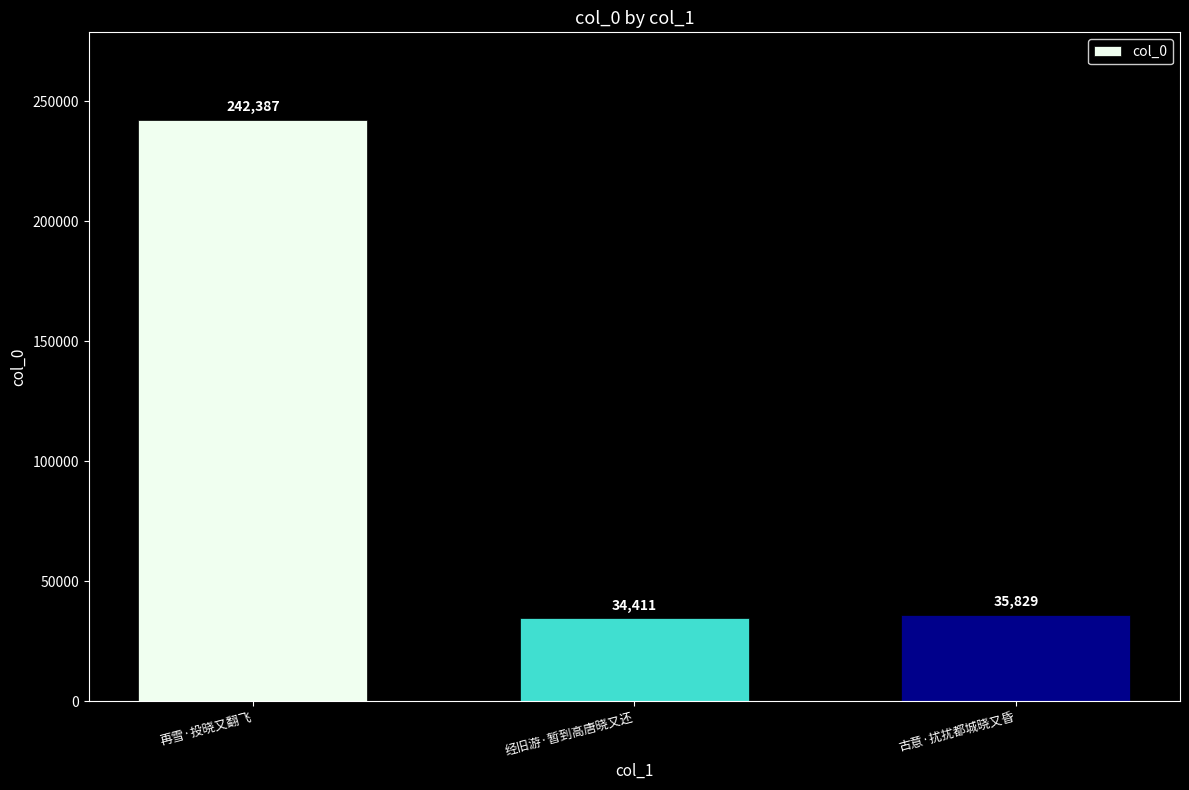

What is the ratio of the value at 经旧游·暂到高唐晓又还 to the value at 再雪·投晓又翻飞?

0.1